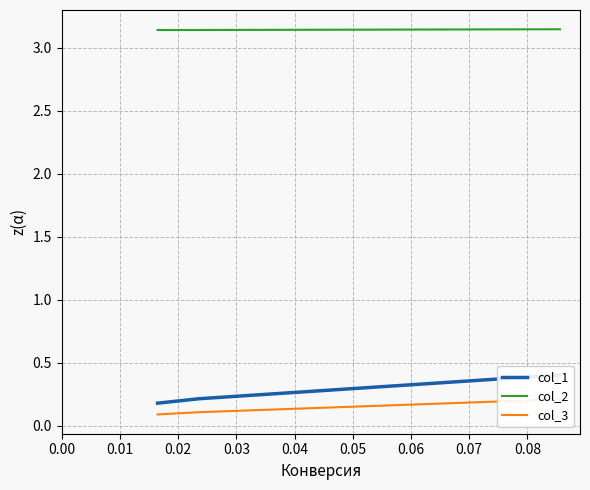

Between 0.01 and 0.02, which series saw the biggest shift?

col_1